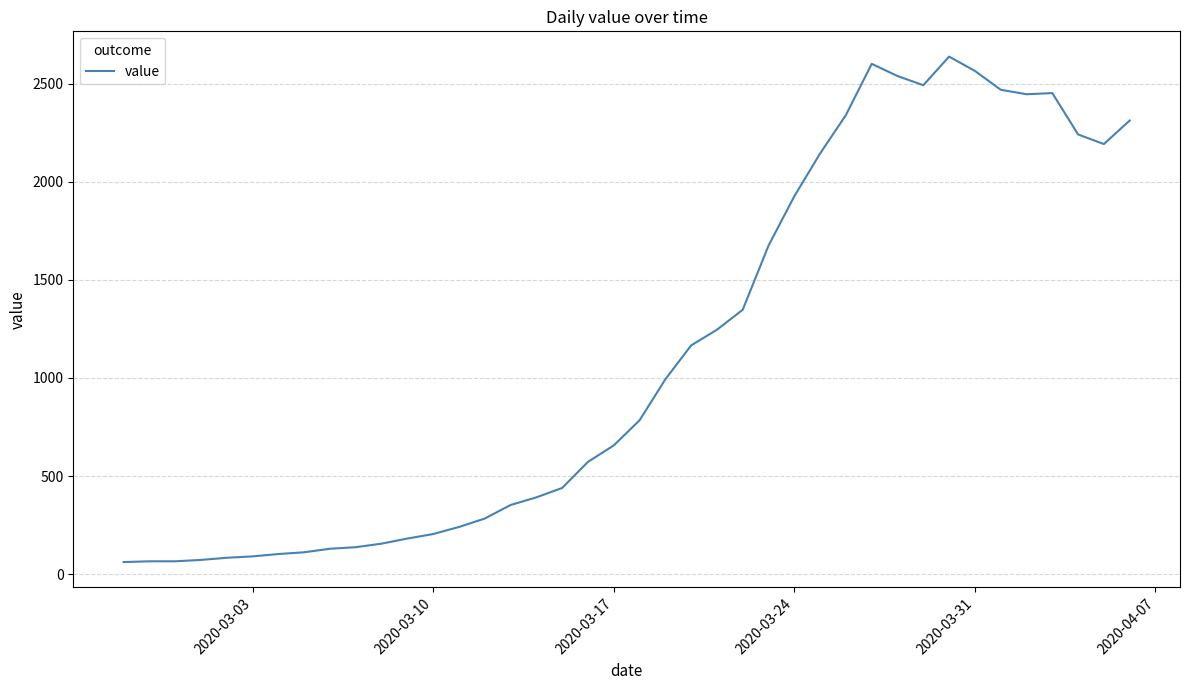

What is the difference between the maximum and minimum values?

2578